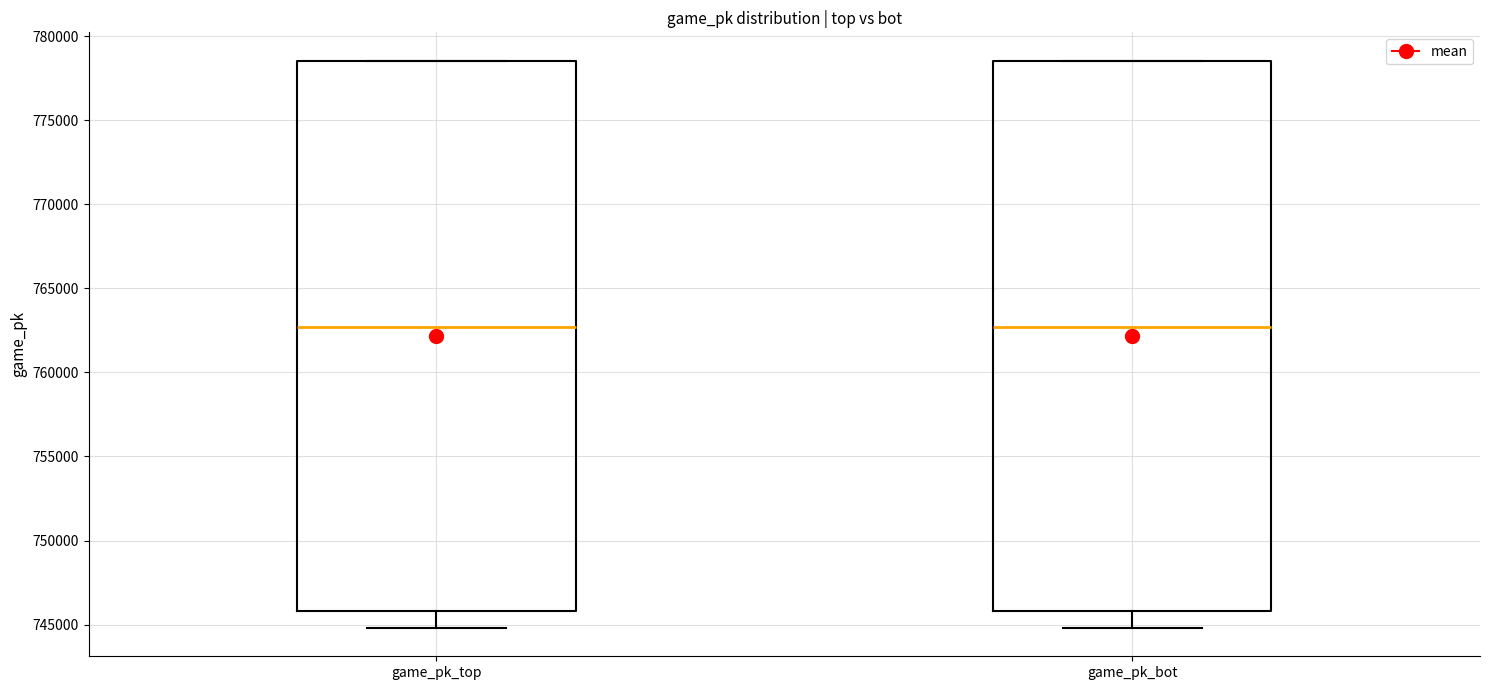

Reading left to right, read every box against the y-axis: the position of its median line, the range the box covers, and the ends of its whiskers. The values are not printed on the chart, so give them approximately, as read against the axis.

game_pk_top: median 762500, box 746000 to 778500, whiskers 745000 to 778500
game_pk_bot: median 762500, box 746000 to 778500, whiskers 745000 to 778500